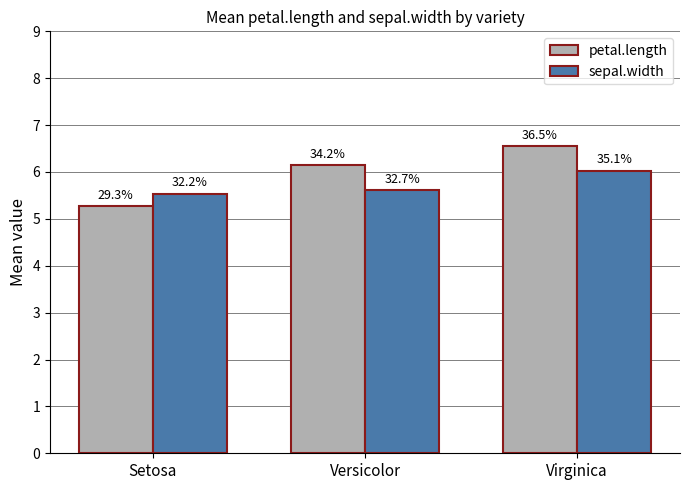

Rank the series by their average value, from lowest to highest.

sepal.width, petal.length